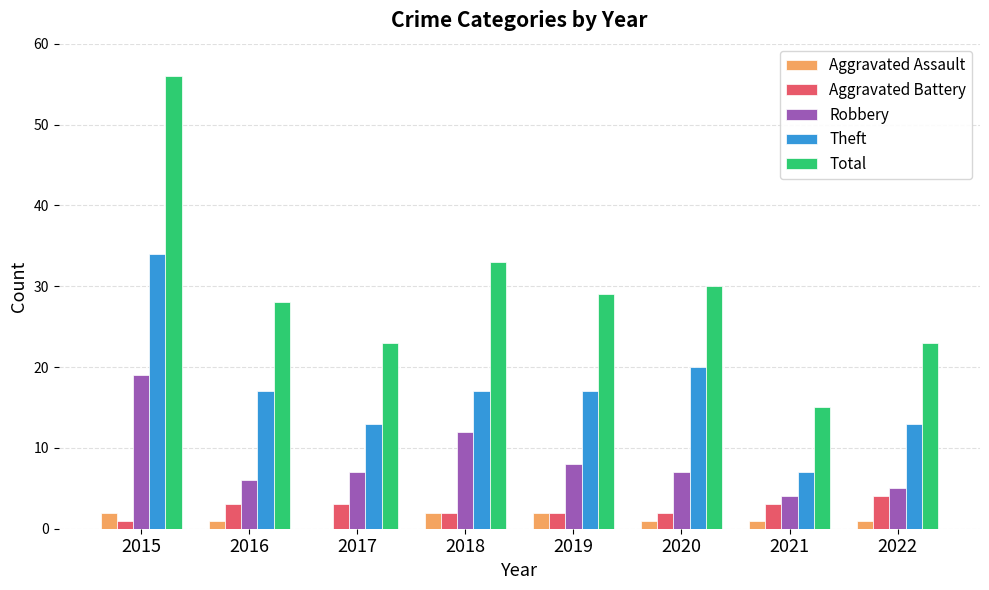

What is the total value across all series at 2017?

46